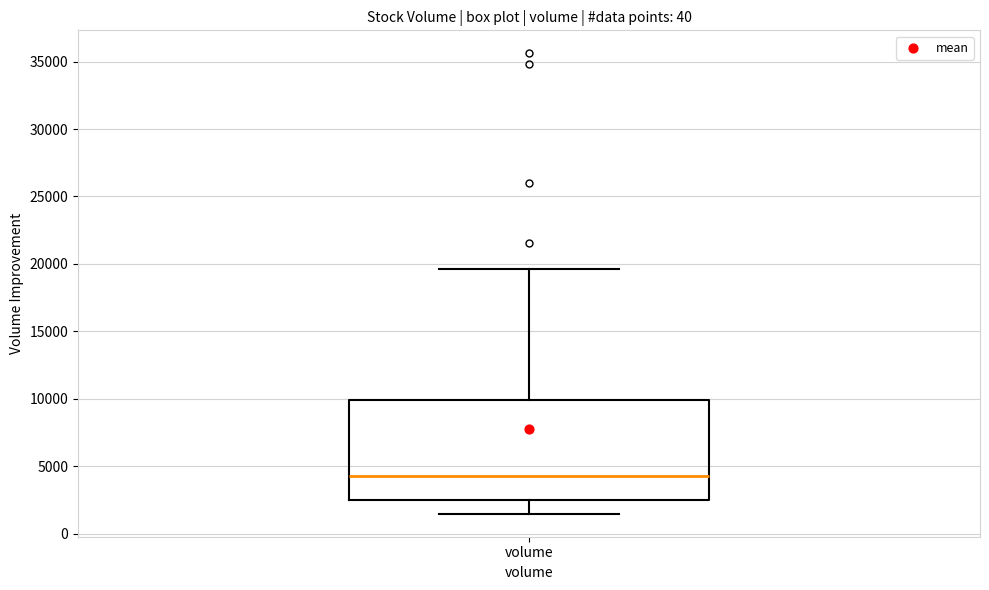

Transcribe this box plot: give where the median line is, the range the box spans, and where the two whiskers end, as read against the y-axis. The values are not printed on the chart, so give them approximately, as read against the axis.

median 4500, box 2500 to 10000, whiskers 1500 to 19500